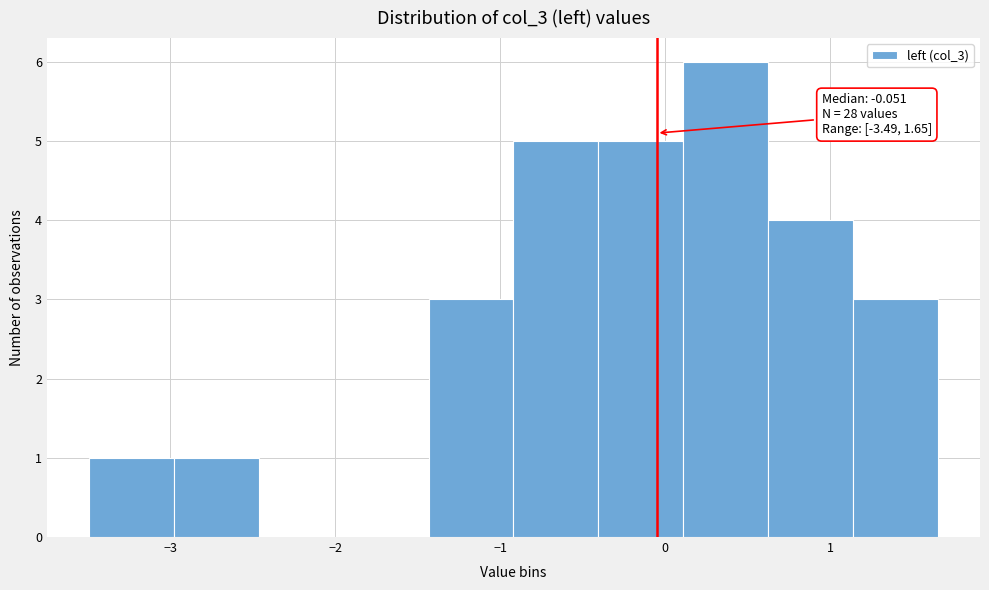

Which range on the x-axis has the tallest bar?

0.1 to 0.6